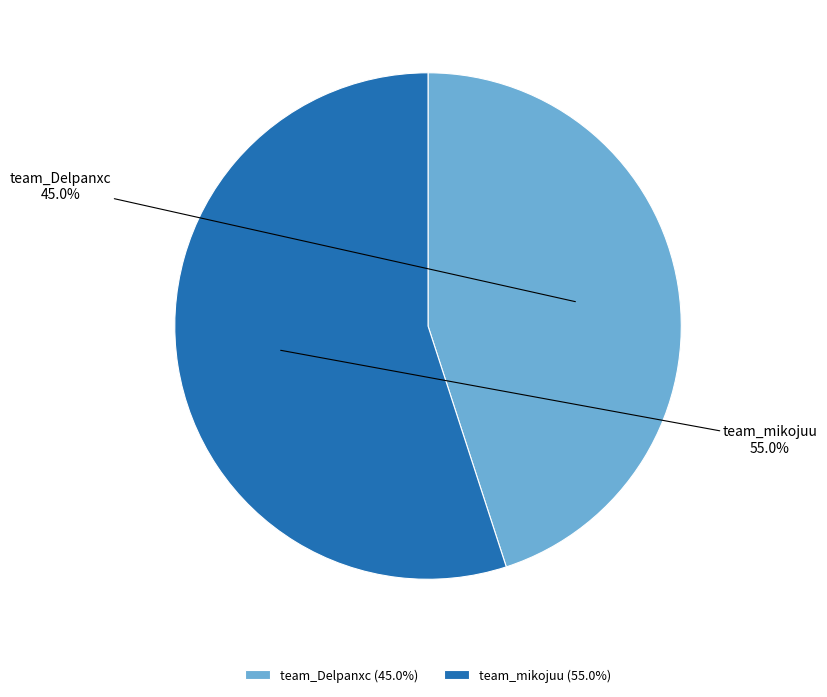

Rank the categories by value from highest to lowest.

team_mikojuu, team_Delpanxc